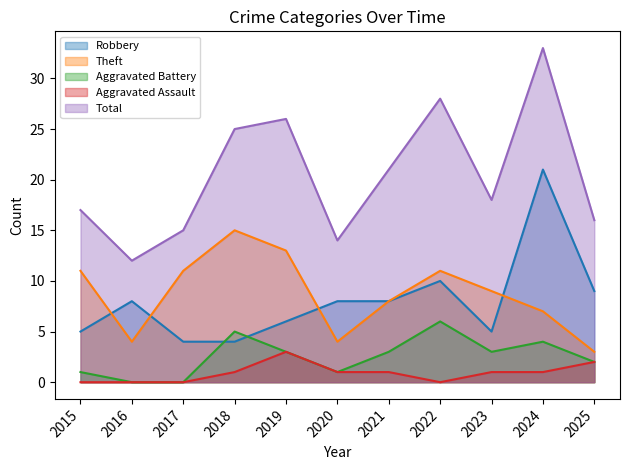

Between 2019 and 2023, which series saw the biggest shift?

Total